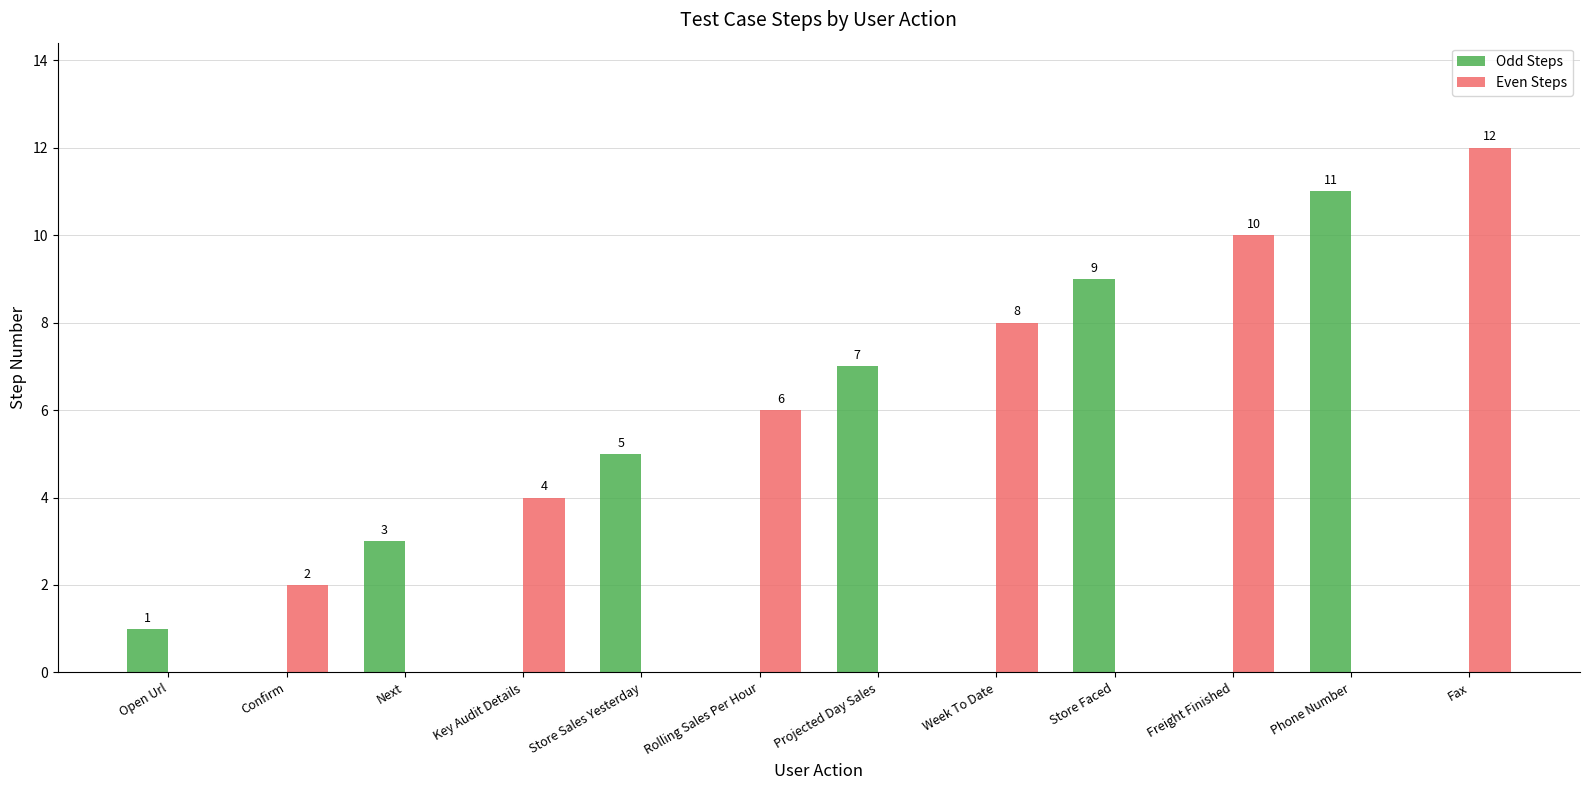

What is the sum of the Even Steps values at Week To Date and Fax?

20